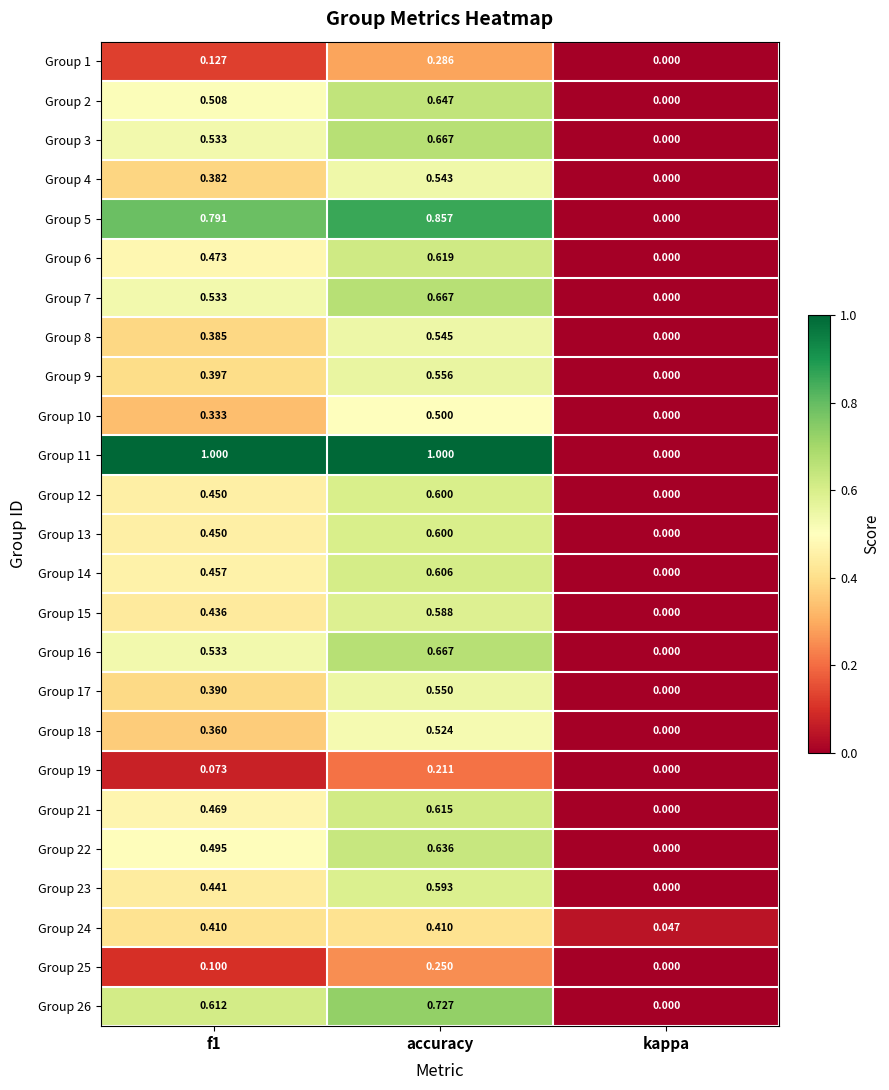

At which category is the sum across all series the highest?

accuracy